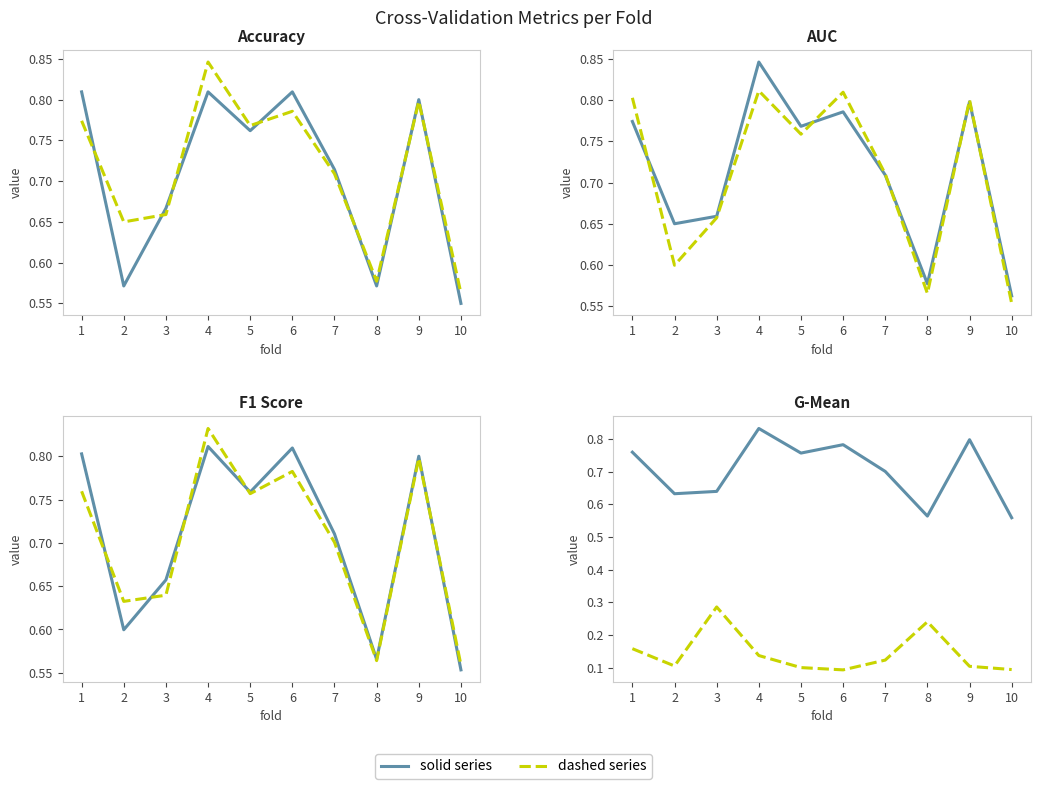

The f1_score series shows 0.2 at 4. True or false?

False